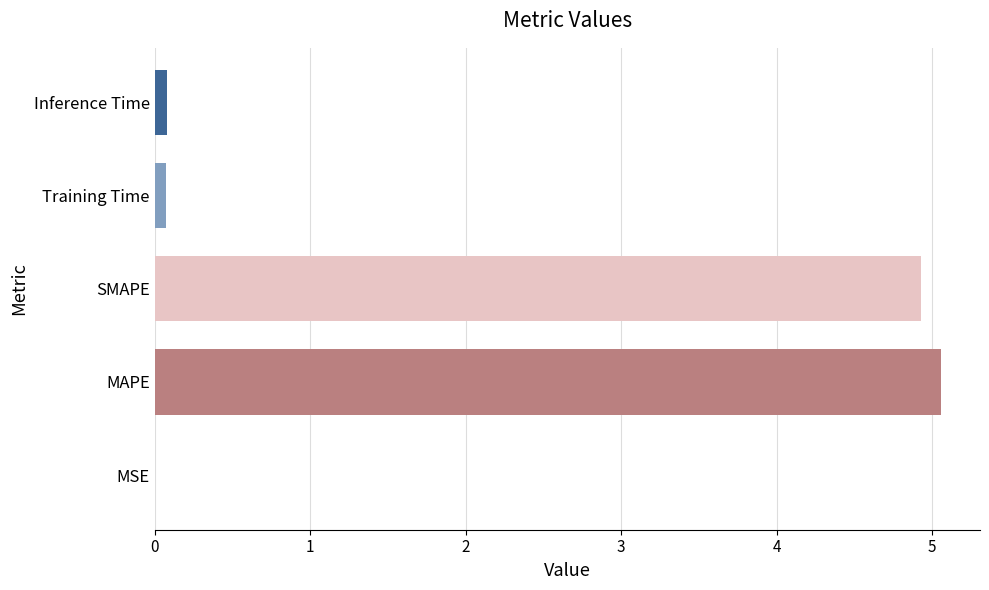

Is it true that the value at MSE is 0.0?

True